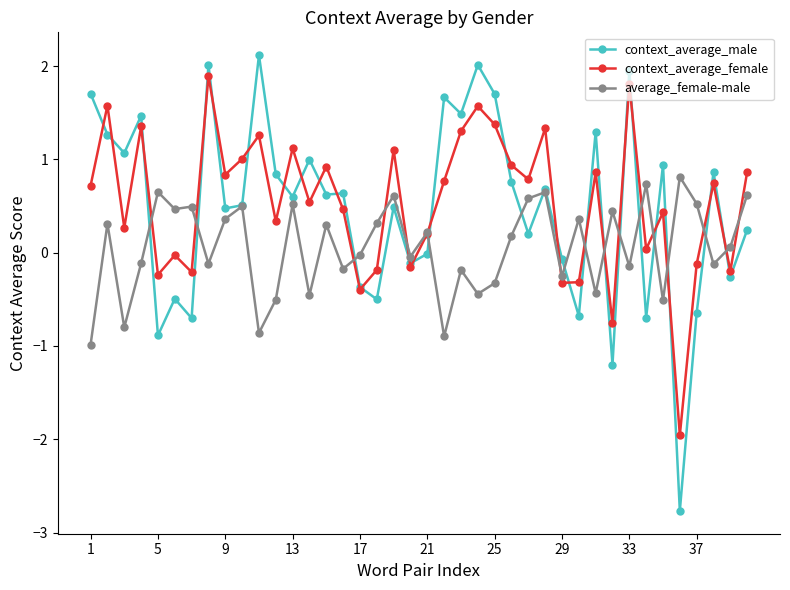

What is the smallest value displayed?

-2.8